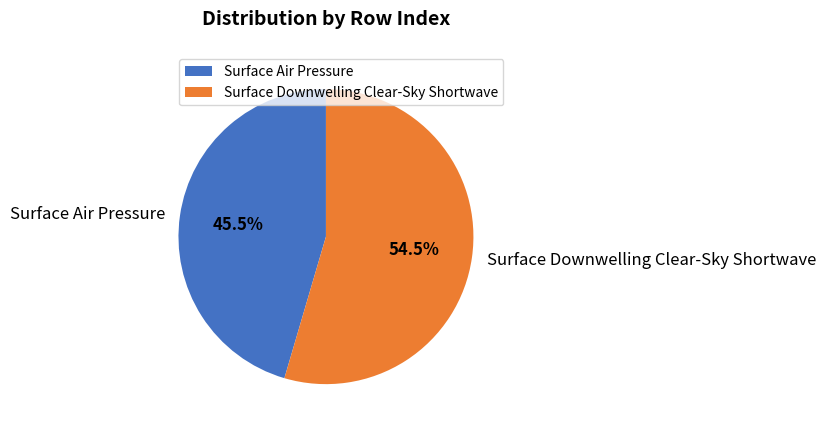

Is it true that Surface Air Pressure is 39% of the pie?

False